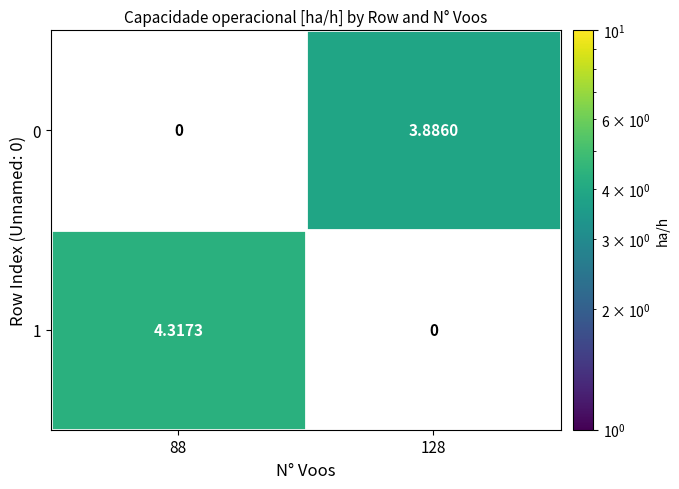

Is the value of 0 at 128 greater than the value of 1 at 88?

No